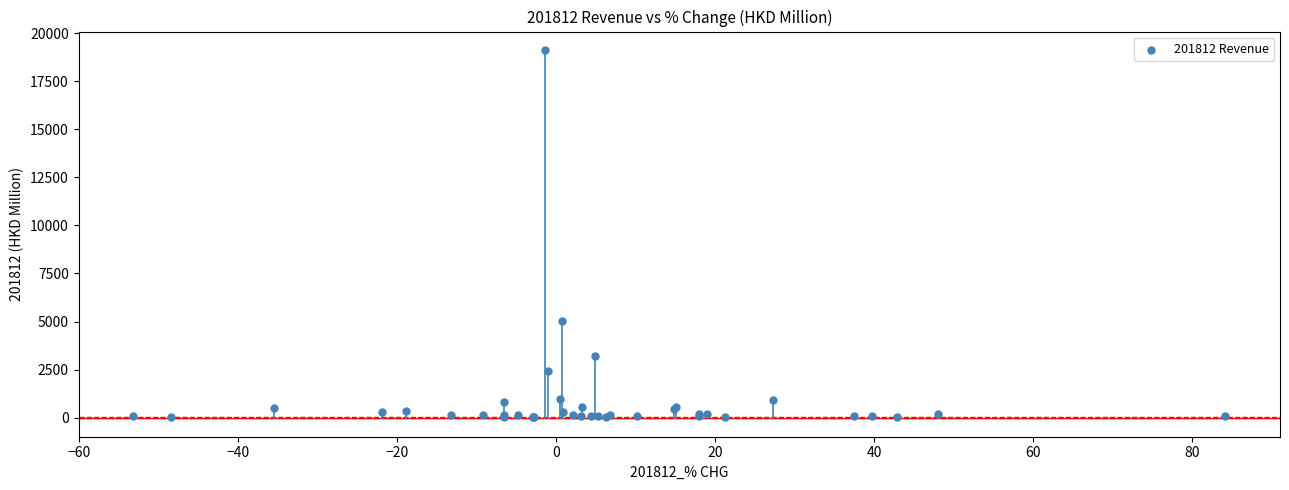

What Y value in the scatter plot is closest to 9569?

5037.8